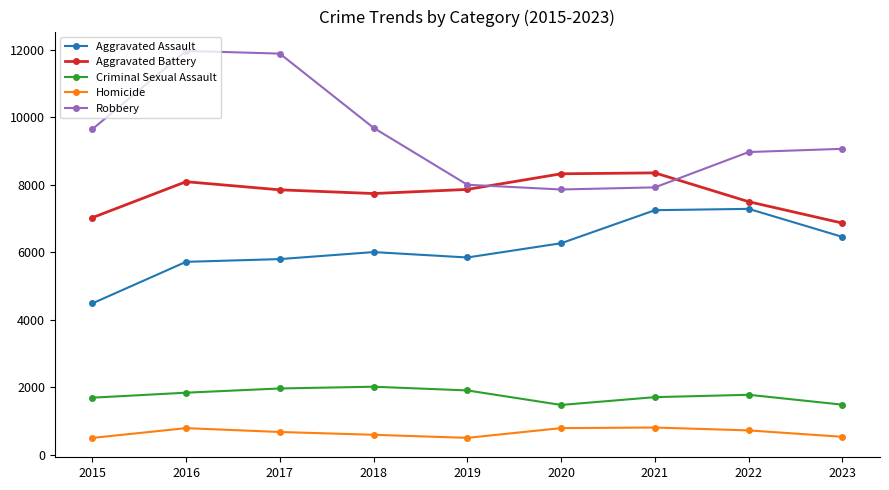

What is the difference between the Aggravated Battery values at 2015 and 2021?

1328